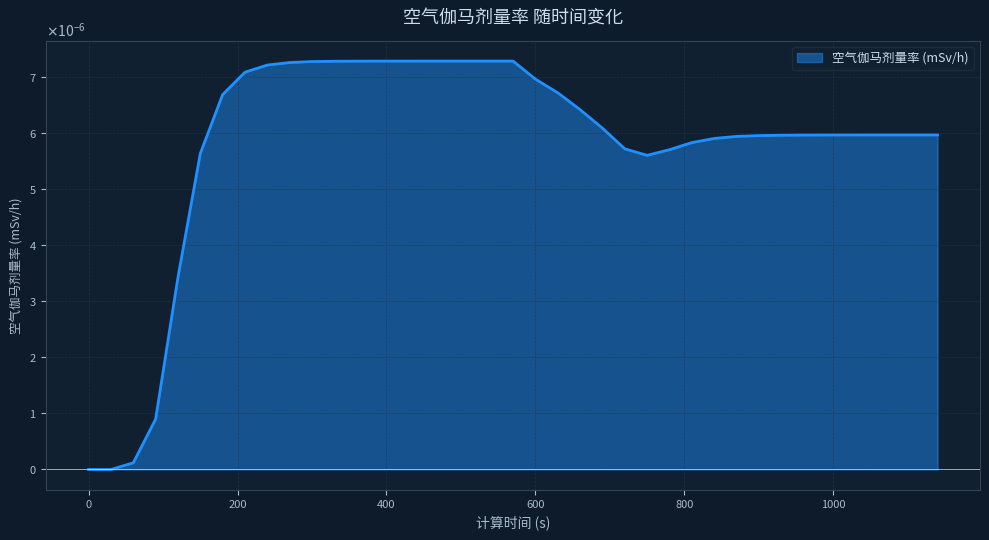

Rank the categories by value from lowest to highest.

0, 30, 60, 90, 120, 750, 150, 780, 720, 810, 840, 870, 900, 930, 960, 990, 1020, 1050, 1080, 1110, 1140, 690, 660, 180, 630, 600, 210, 240, 270, 300, 330, 360, 390, 420, 450, 480, 510, 540, 570